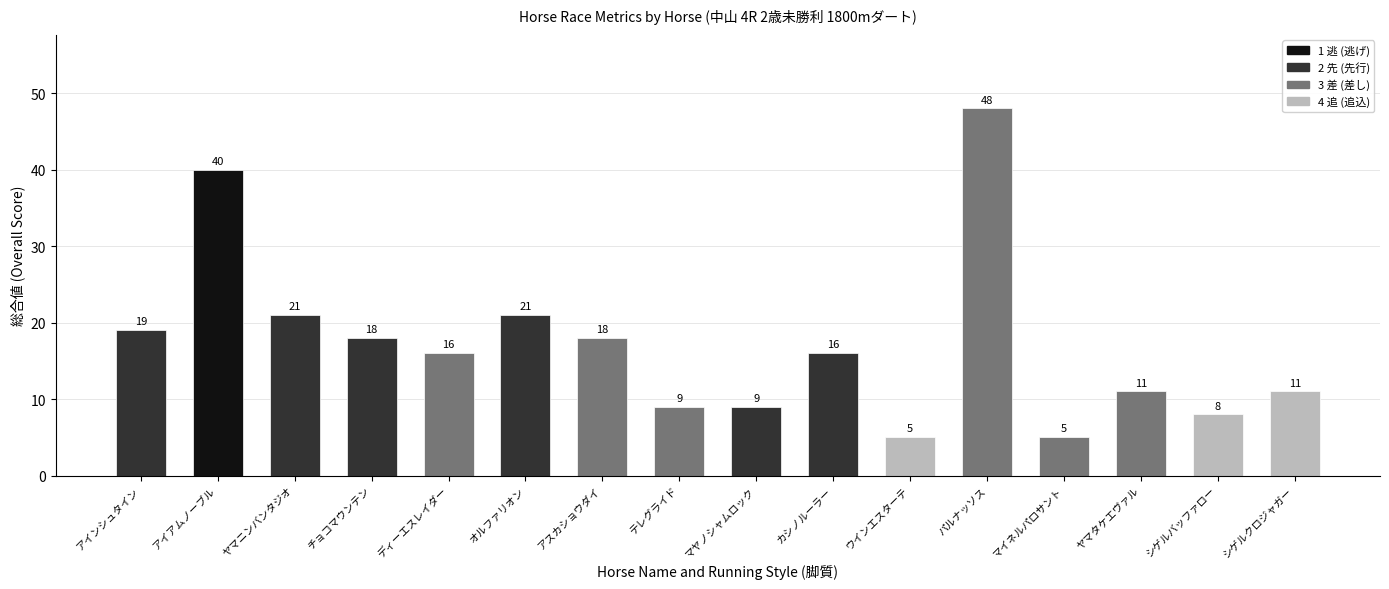

What is the difference between the values at ヤマニンバンタジオ and アイアムノーブル?

19